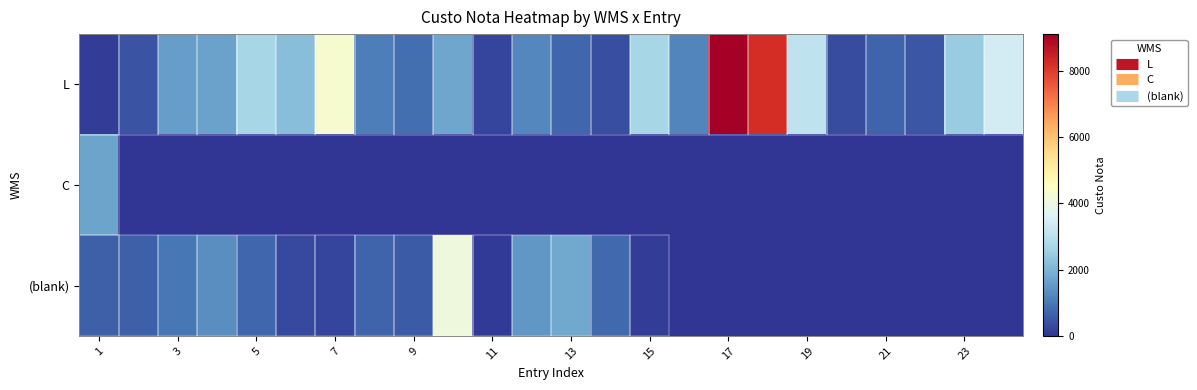

Which series has the widest spread of values?

L